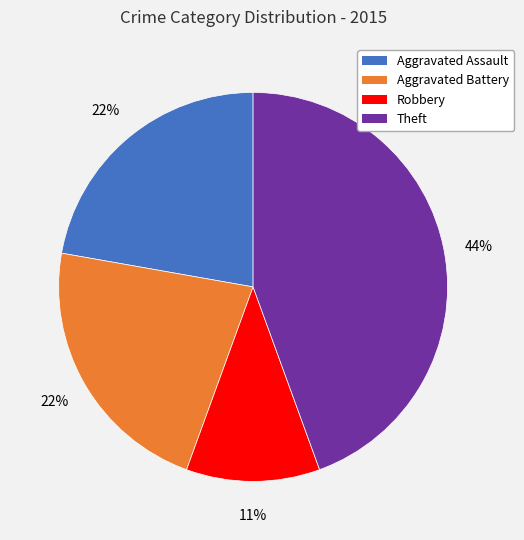

What is the ratio of the value at Theft to the value at Robbery?

4.0